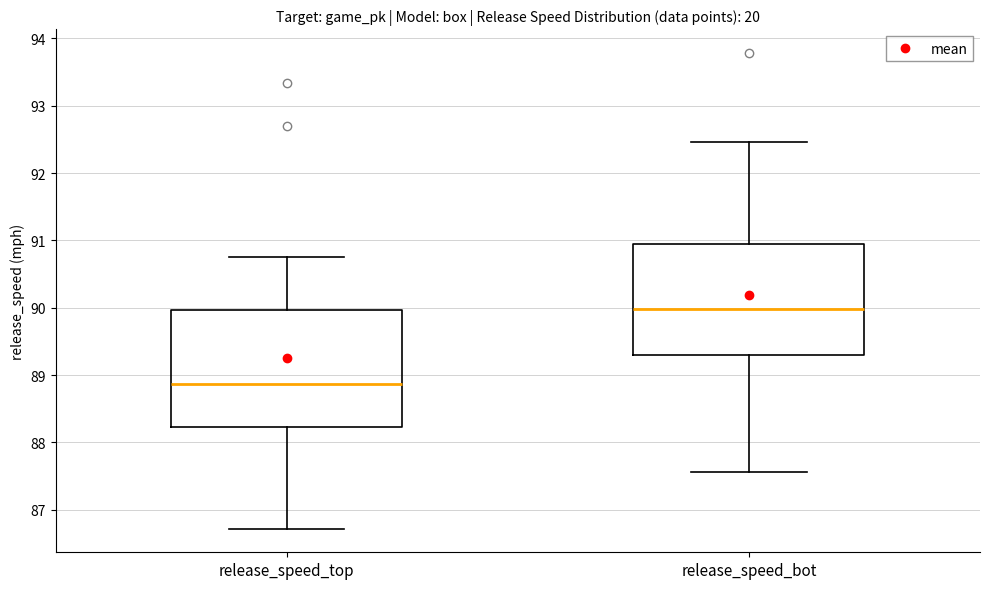

Reading left to right, read every box against the y-axis: the position of its median line, the range the box covers, and the ends of its whiskers. The values are not printed on the chart, so give them approximately, as read against the axis.

release_speed_top: median 88.9, box 88.2 to 90.0, whiskers 86.7 to 90.7
release_speed_bot: median 90.0, box 89.3 to 91.0, whiskers 87.6 to 92.5